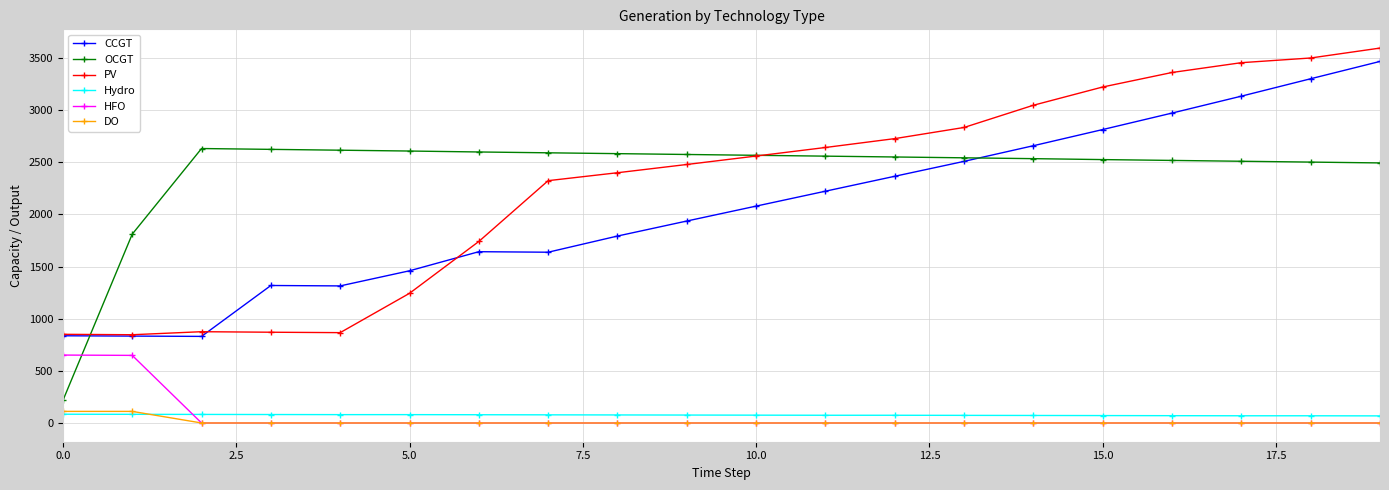

What is the greatest value displayed?

3594